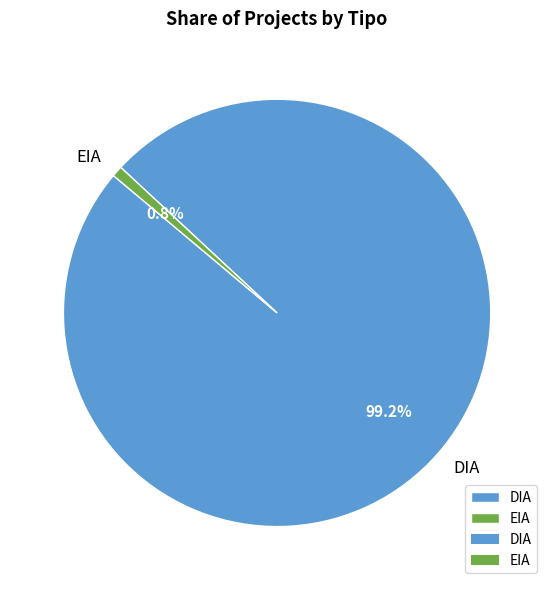

To the nearest percent, what percentage of the pie is DIA?

99%